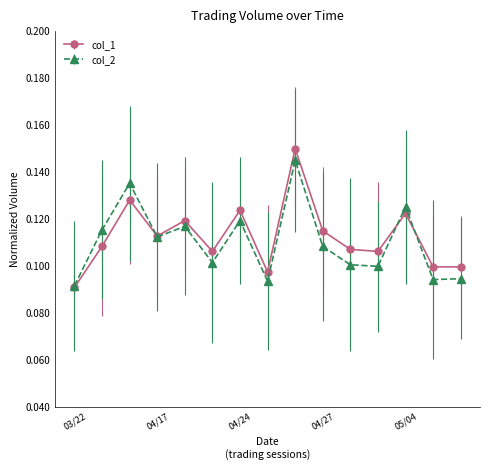

At how many categories does at least one series exceed 0?

15